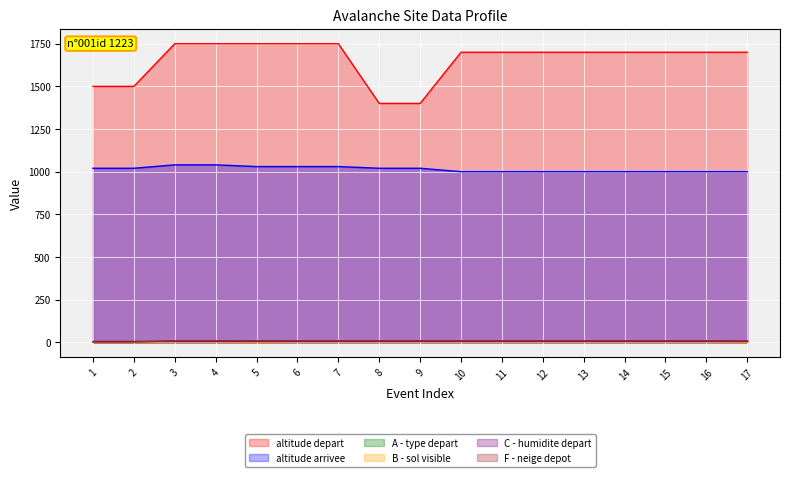

What is the smallest value displayed?

1